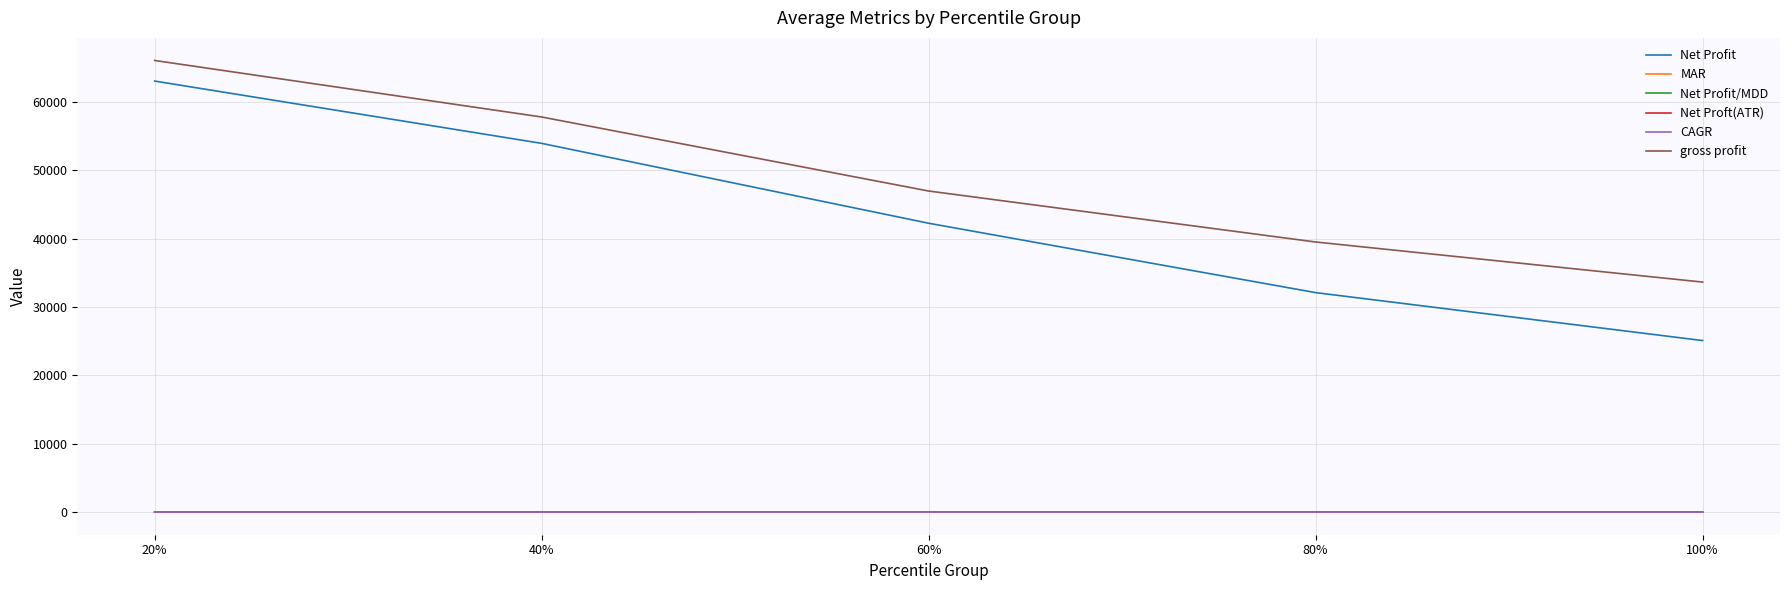

Which series has the largest range (max minus min)?

Net Profit